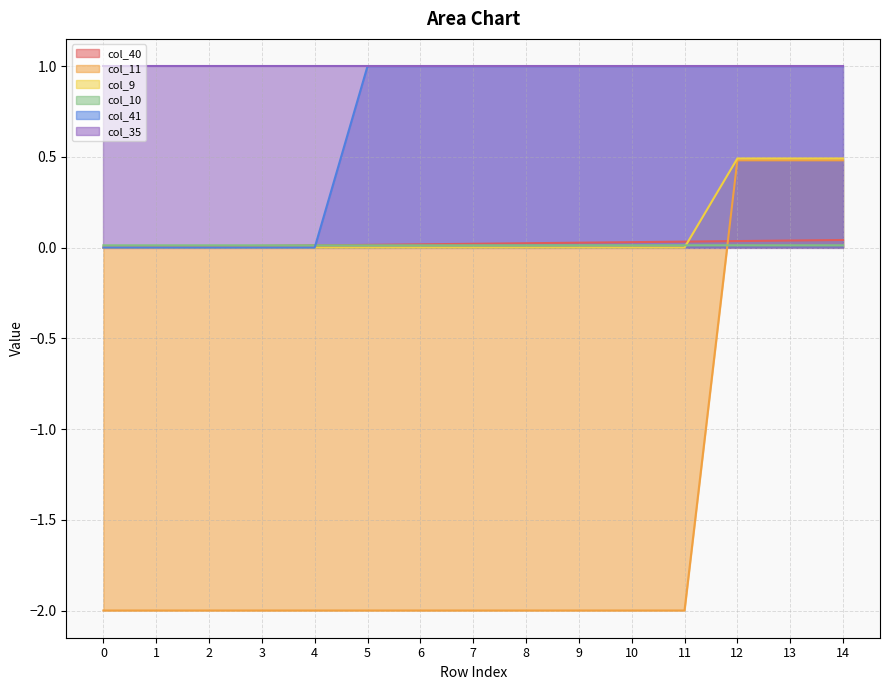

Which series changed the most between 3 and 8?

col_41